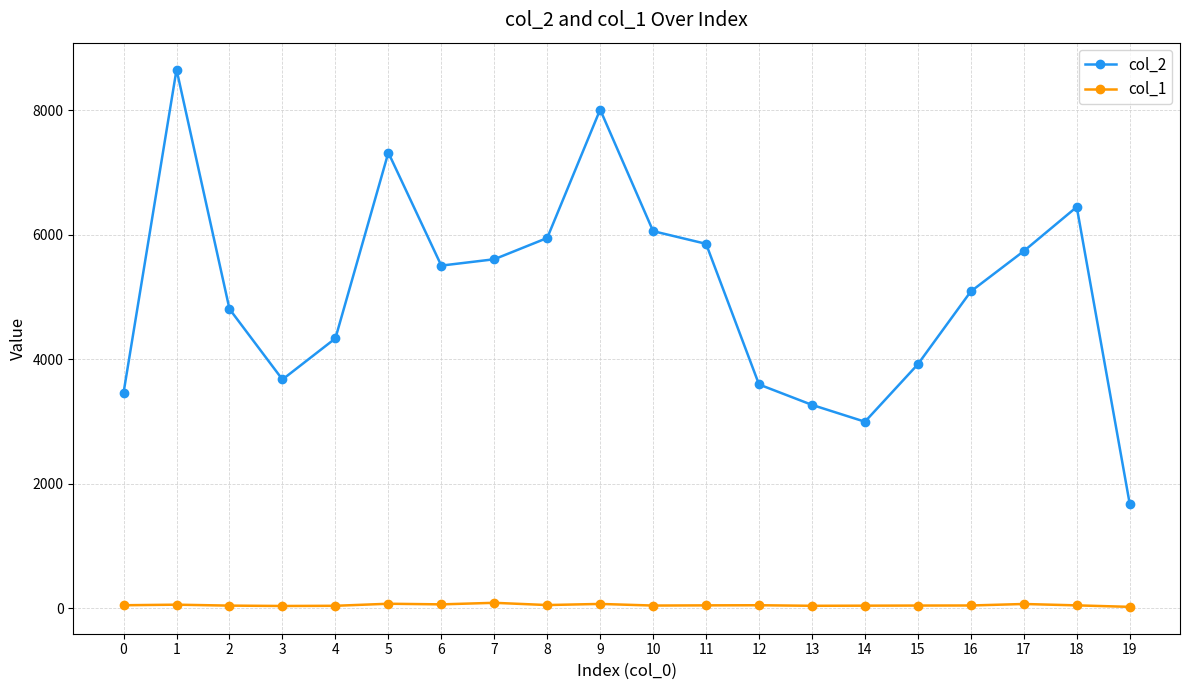

What is the value of the col_2 point at the 12th from the left?

5856